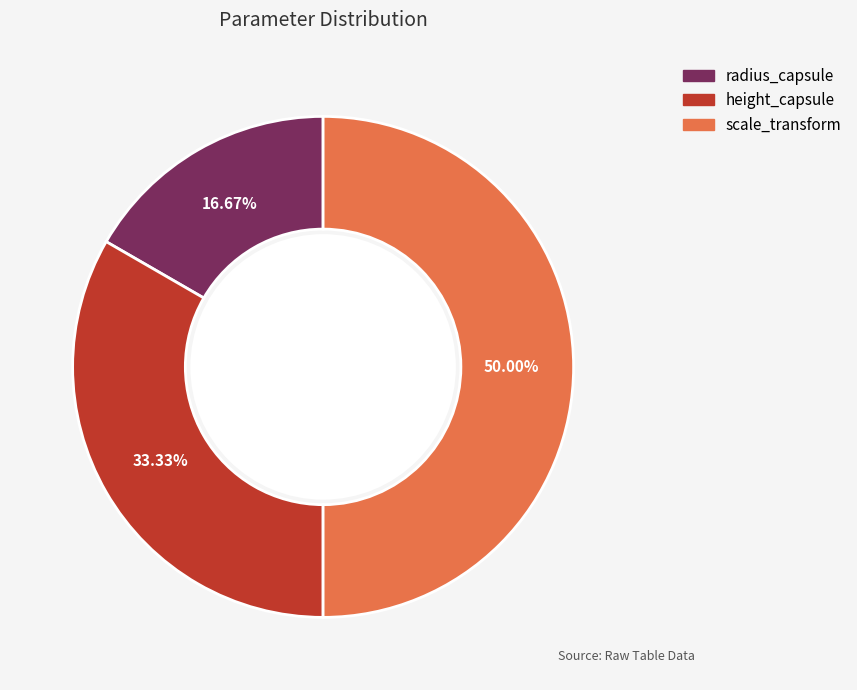

To the nearest percent, what is the difference between the radius_capsule and height_capsule slice percentages?

17%